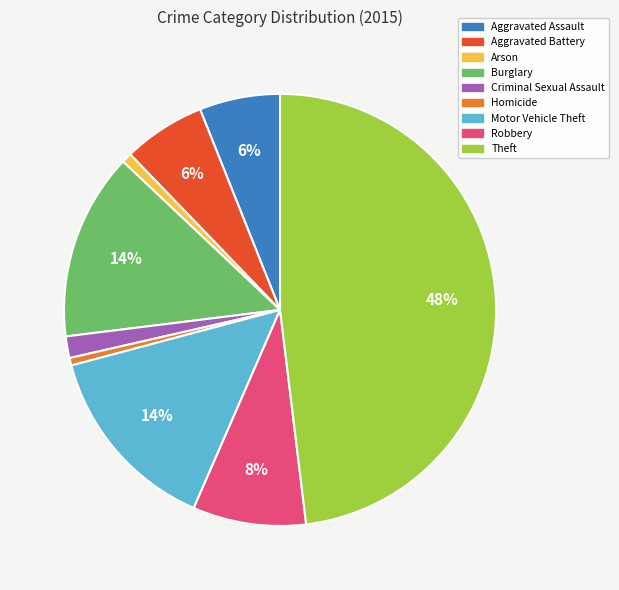

What is the largest slice in the pie chart?

Theft